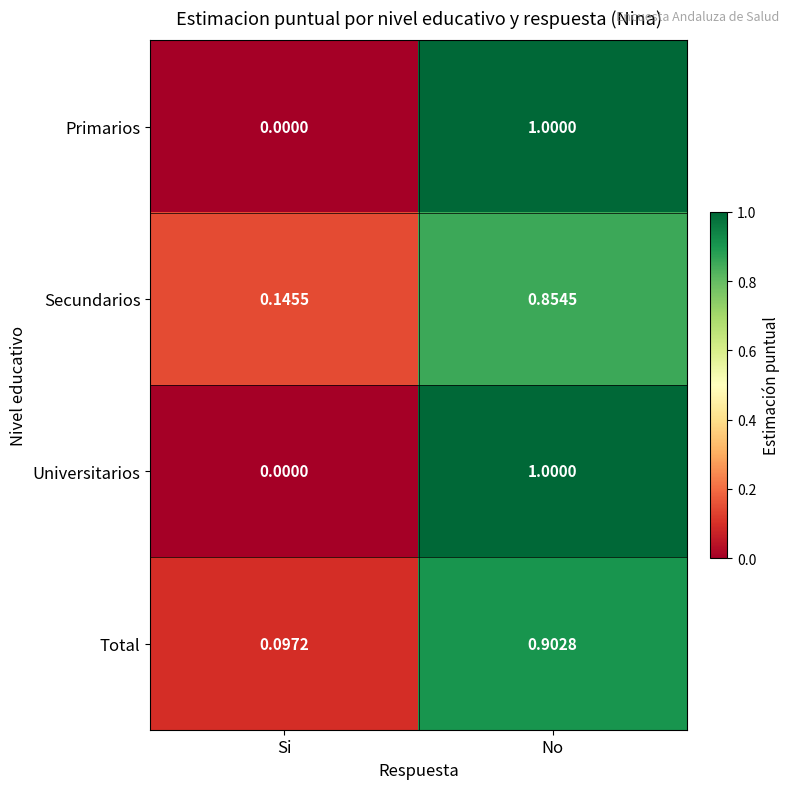

At which category is the sum across all series the highest?

No